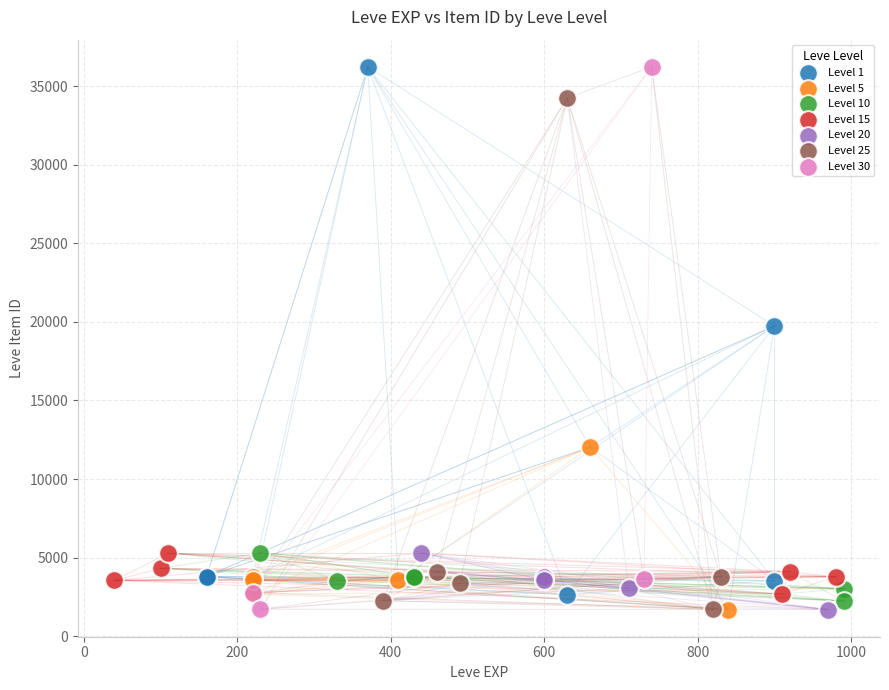

What are all the series names shown in the legend?

Level 1, Level 5, Level 10, Level 15, Level 20, Level 25, Level 30